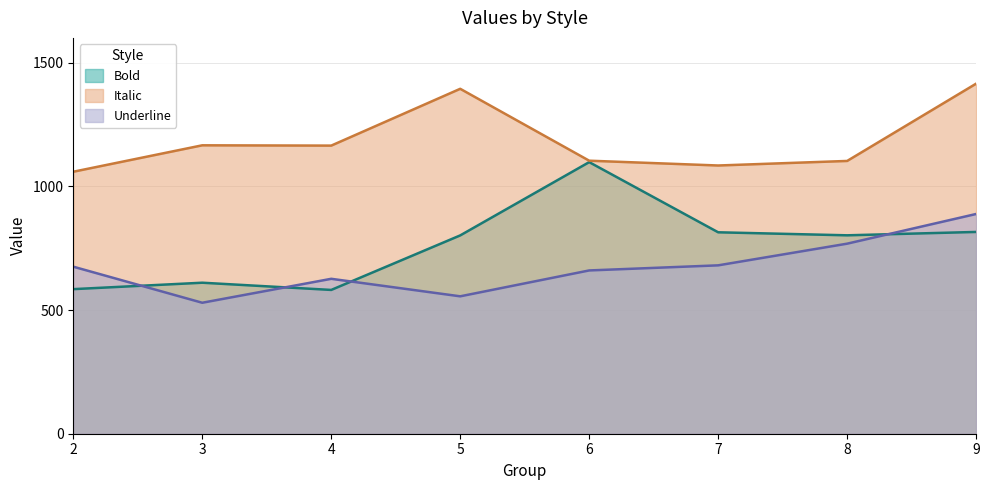

What is the difference between the Italic values at 8 and 2?

43.6